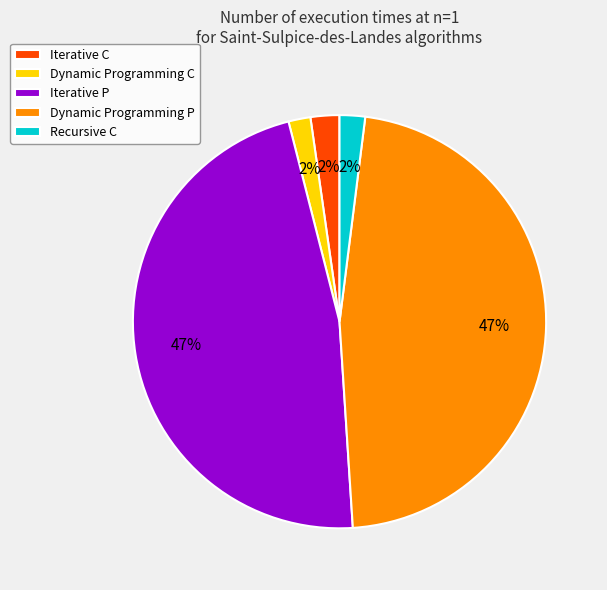

Do Iterative P and Dynamic Programming C together represent more than half of the pie?

No